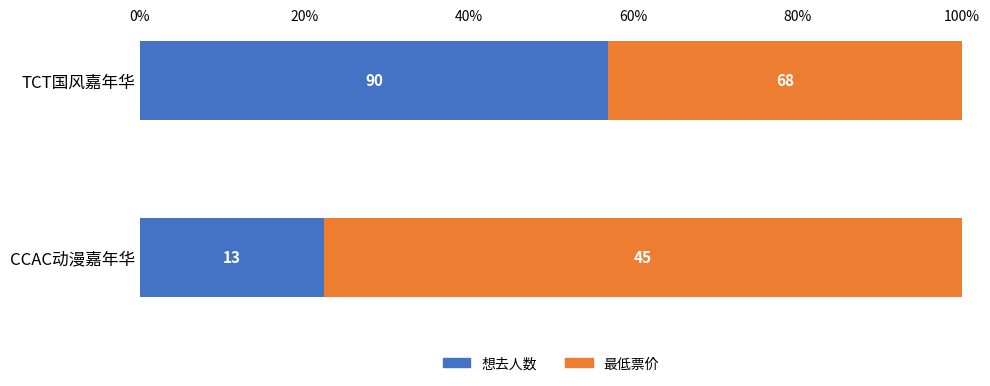

What are all the series names shown in the legend?

想去人数, 最低票价